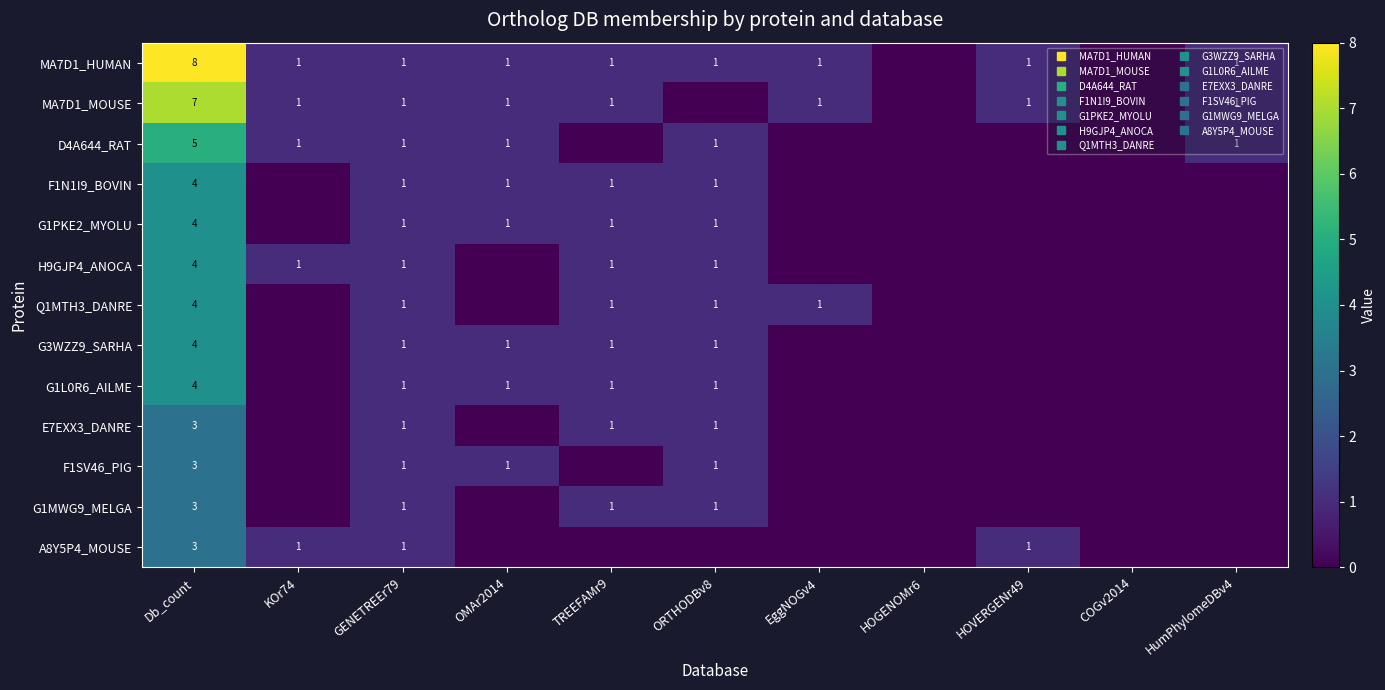

At which category is the sum across all series the highest?

Db_count